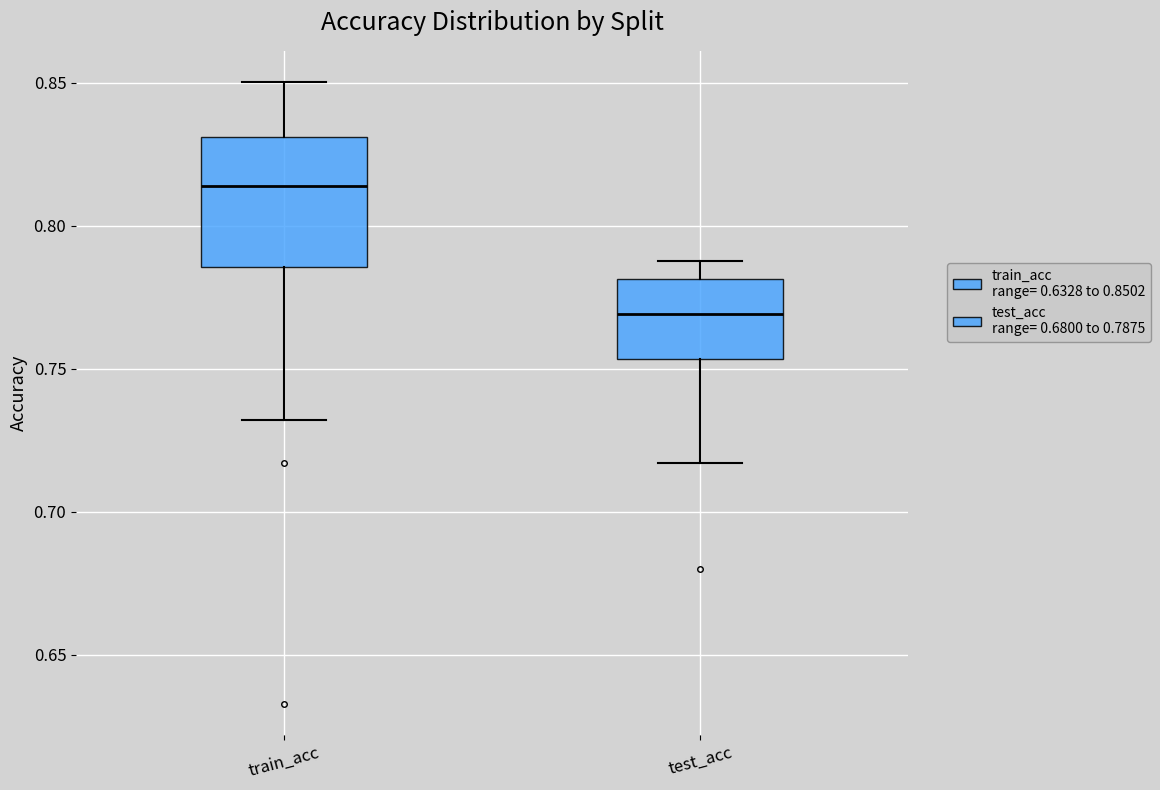

Where does the median line of the box for test_acc sit on the y-axis? The values are not printed on the chart, so give them approximately, as read against the axis.

0.770